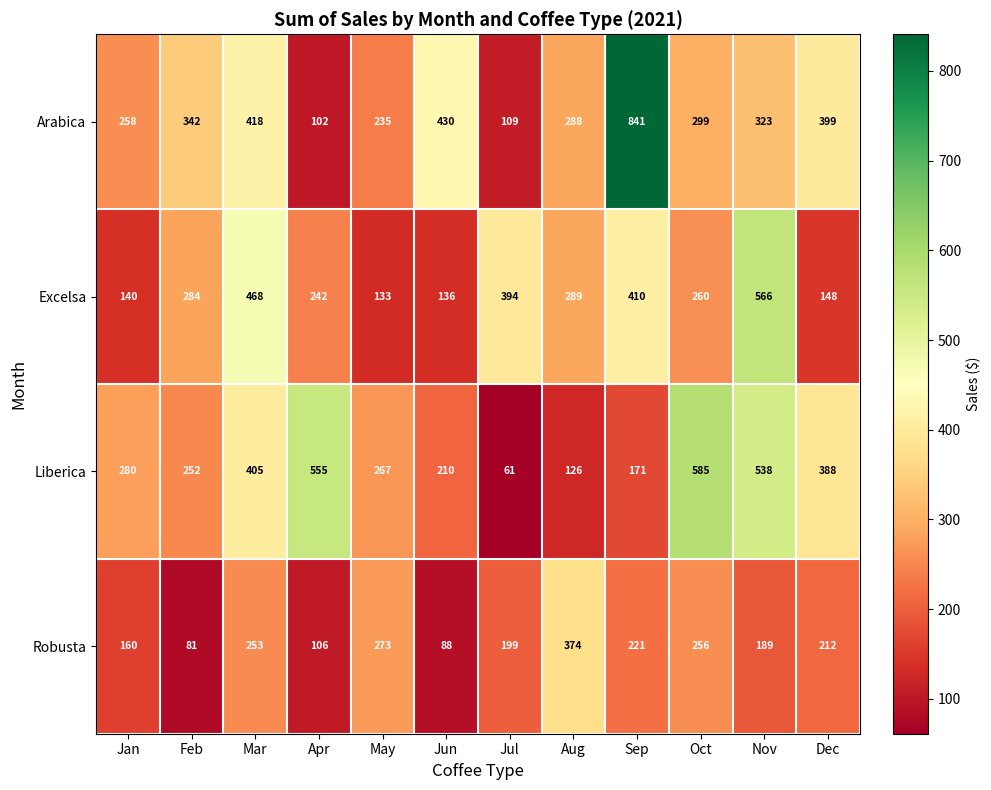

Rank the series by their maximum value, from lowest to highest.

Robusta, Excelsa, Liberica, Arabica